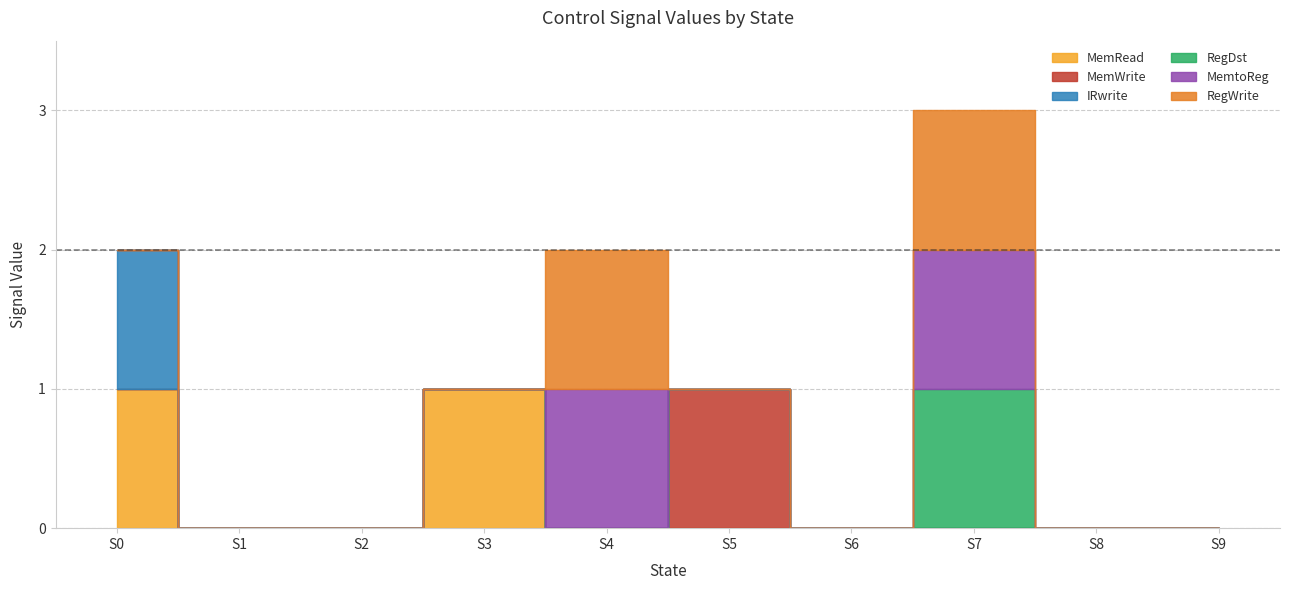

Does the chart have visible grid lines?

Yes